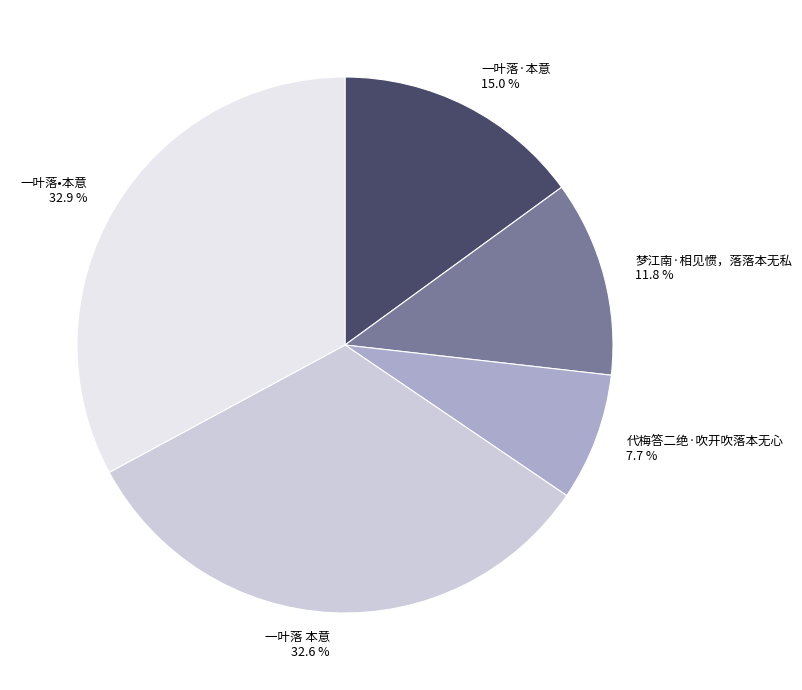

Which category has the smallest portion of the pie?

代梅答二绝·吹开吹落本无心